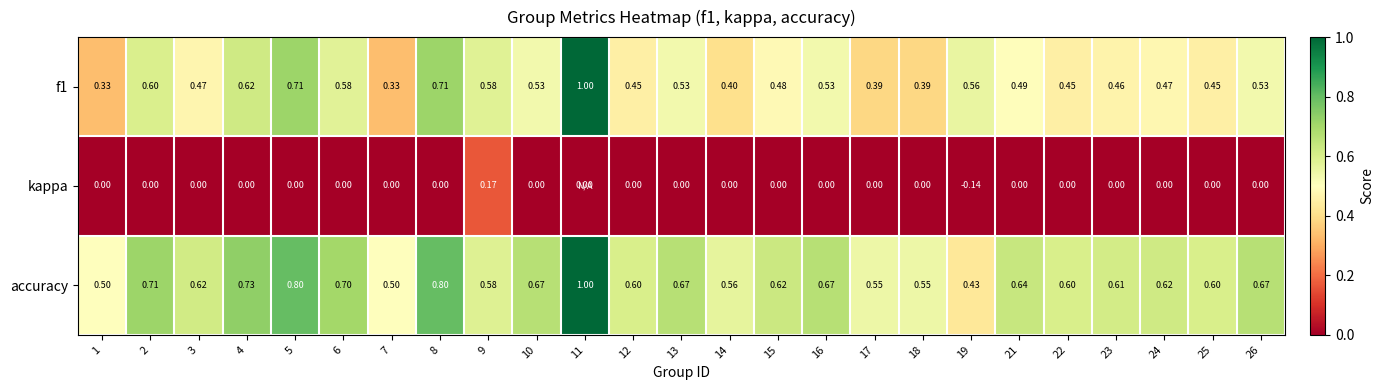

Is the value of kappa at 2 greater than the value of accuracy at 16?

No